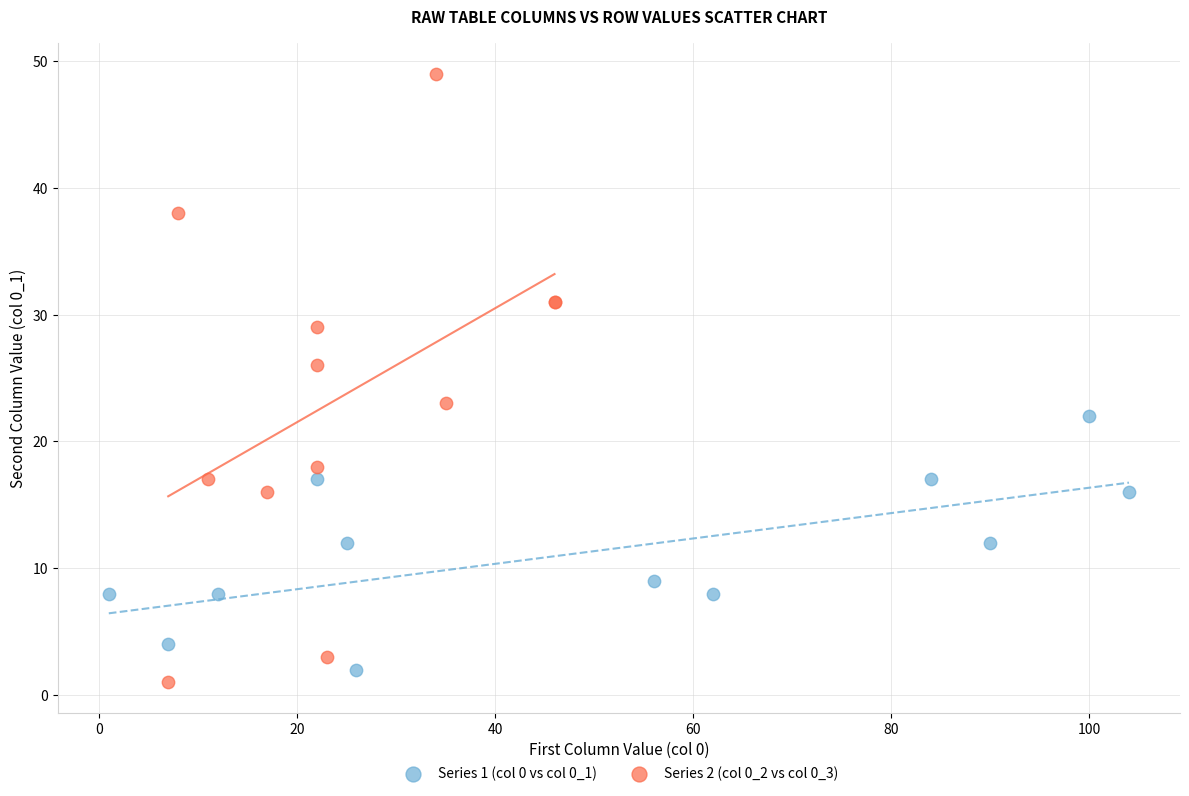

Which series contains the highest Y value?

Series 2 (col 0_2 vs col 0_3)